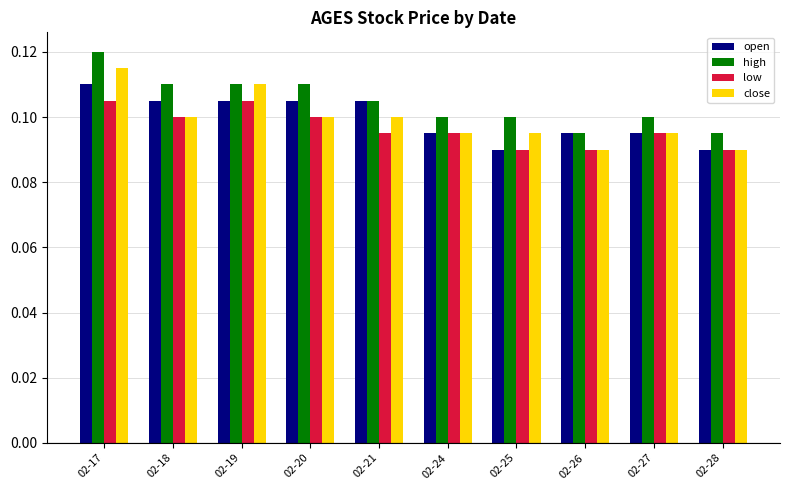

At which category is the sum across all series the highest?

02-17